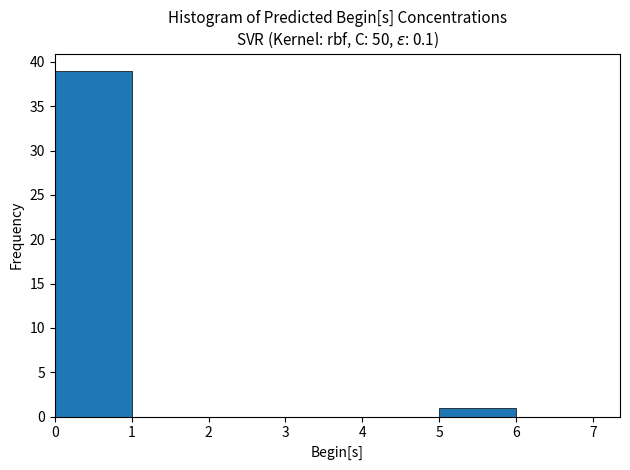

Over which range of the x-axis is the bar tallest?

0 to 1